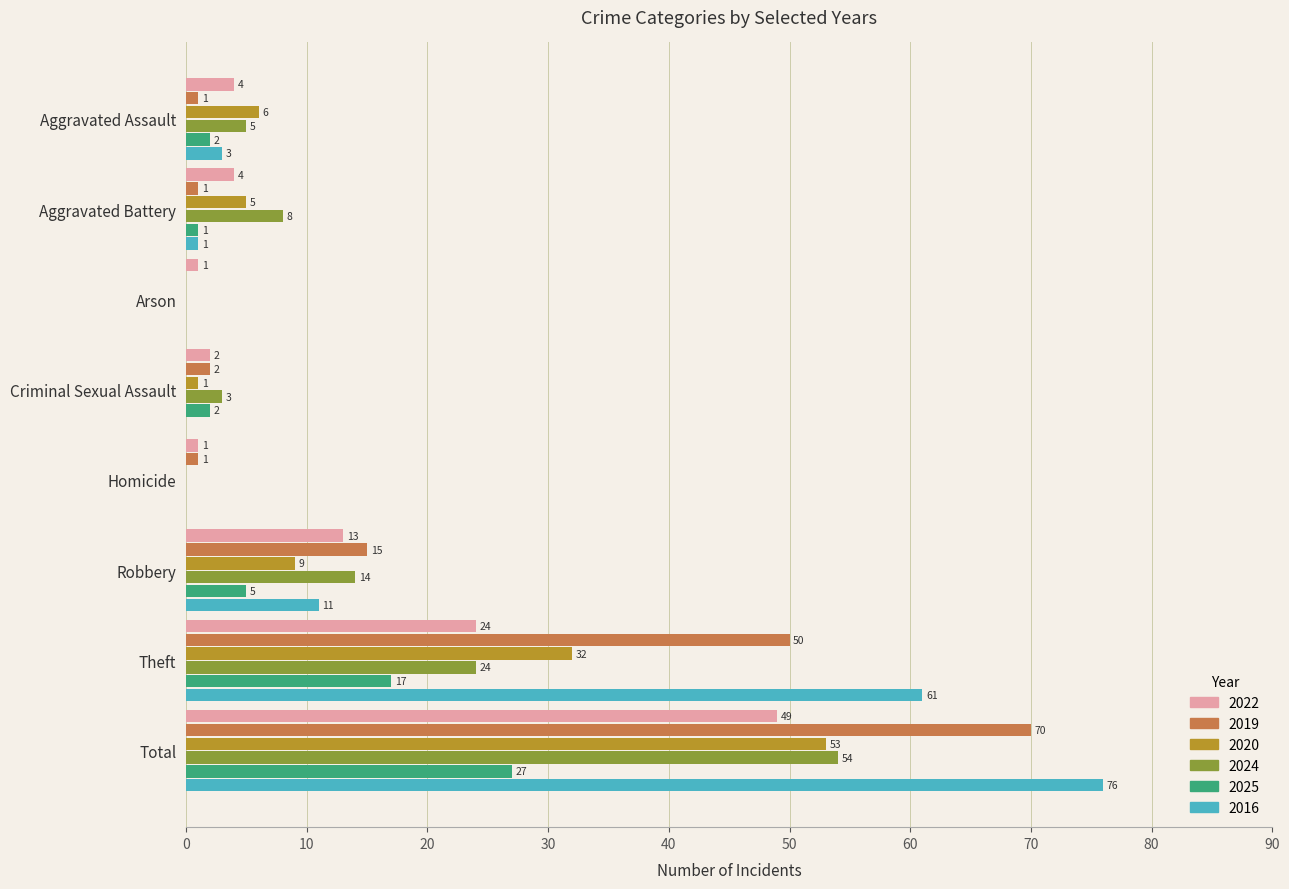

At which label does 2020 reach its peak?

Total